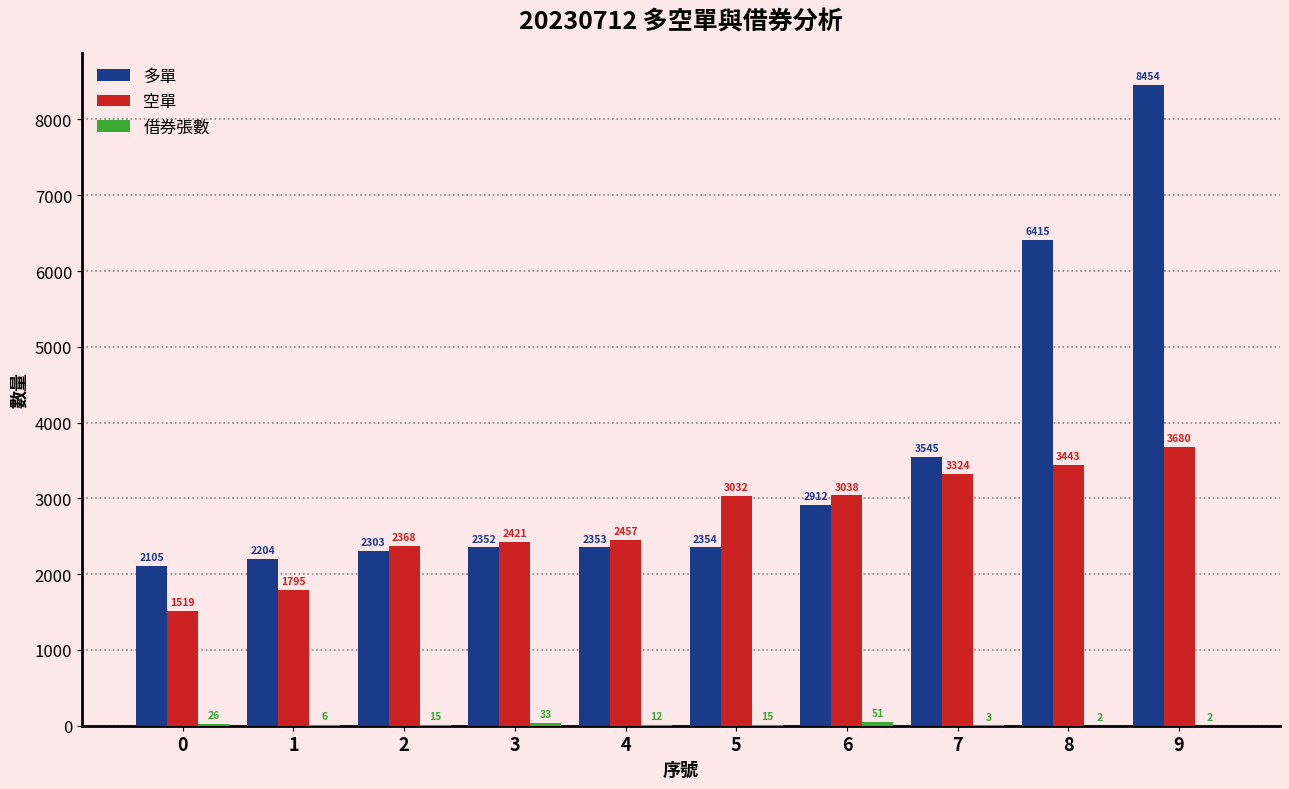

What is the maximum value shown in the chart?

8454